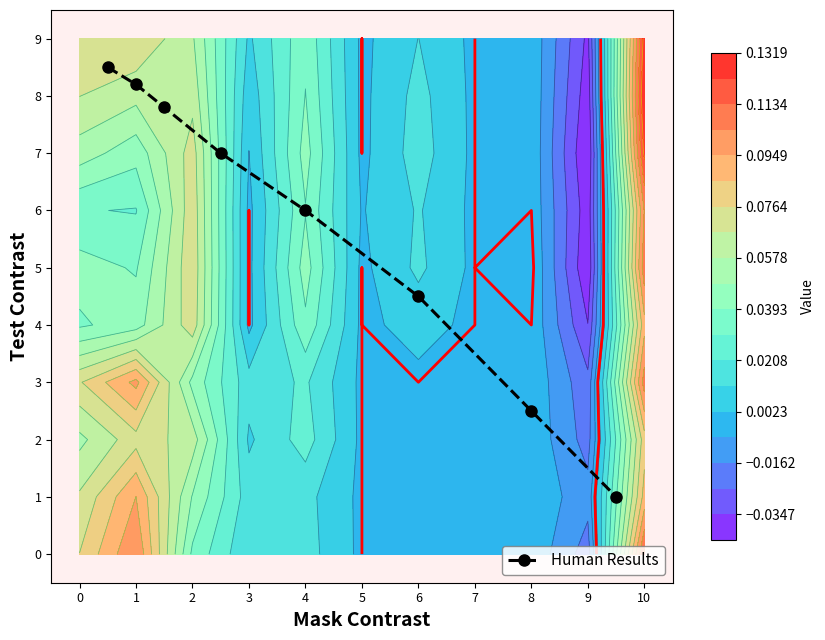

How many values are below 7?

4